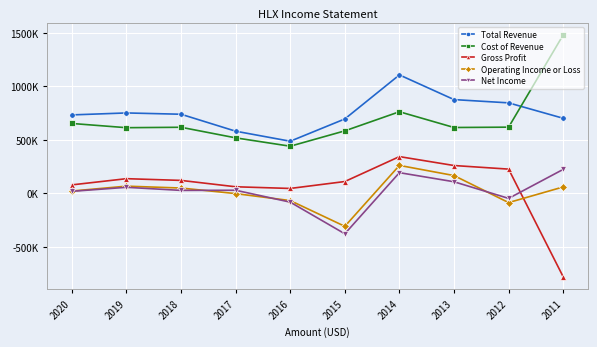

True or false: Operating Income or Loss has more than 2 points higher than both neighbors.

False